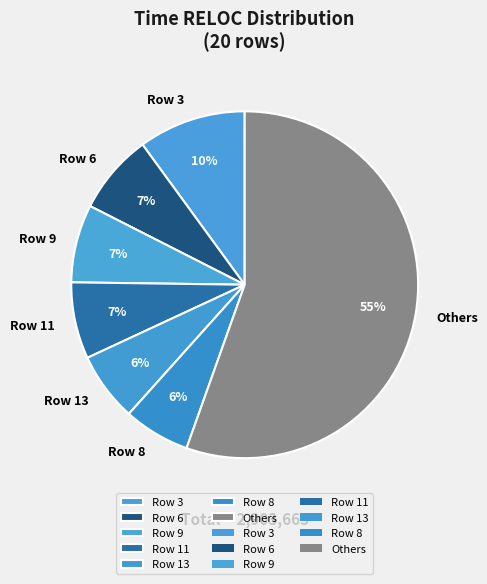

Which has a higher value, Row 8 or Others?

Others